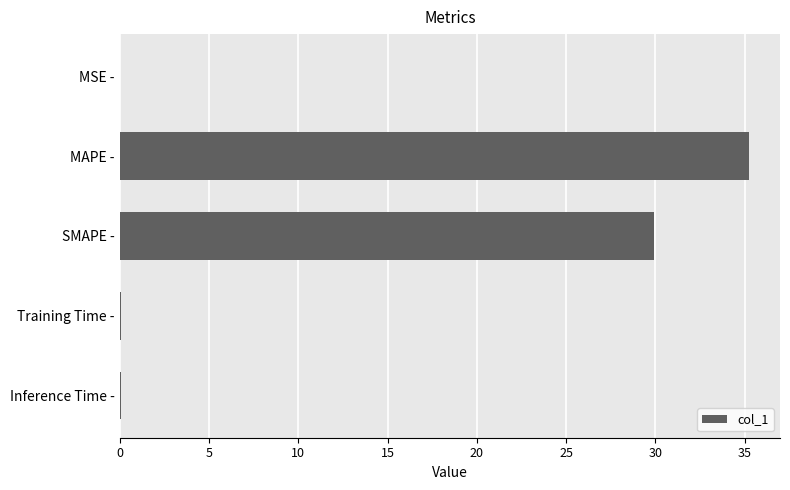

What is the greatest value displayed?

35.2